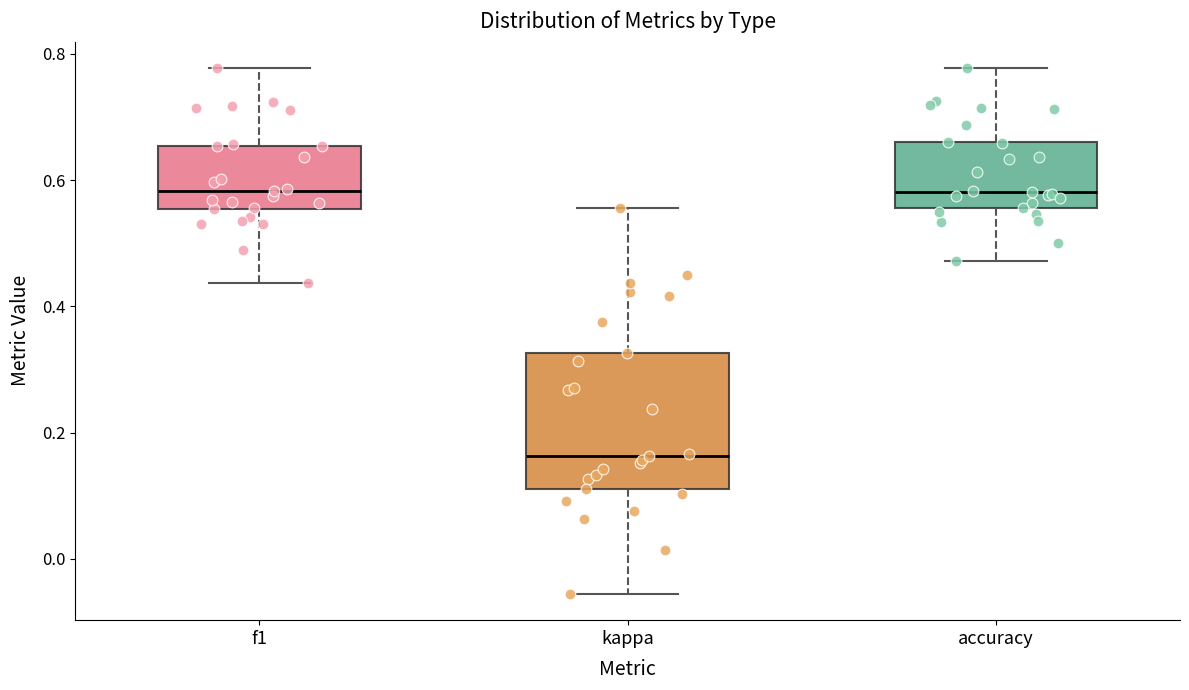

Which box's median line is the lowest?

kappa